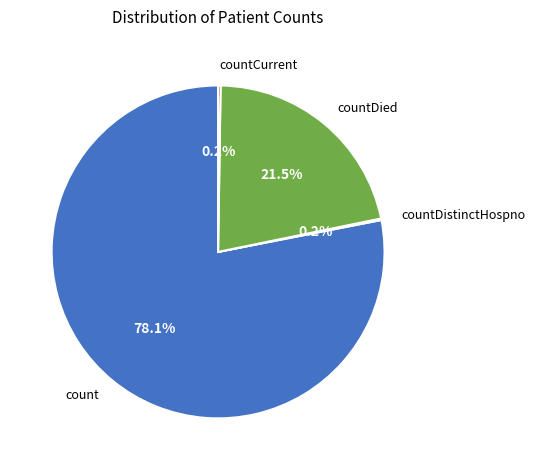

What percentage is NOT represented by count?

21.9%